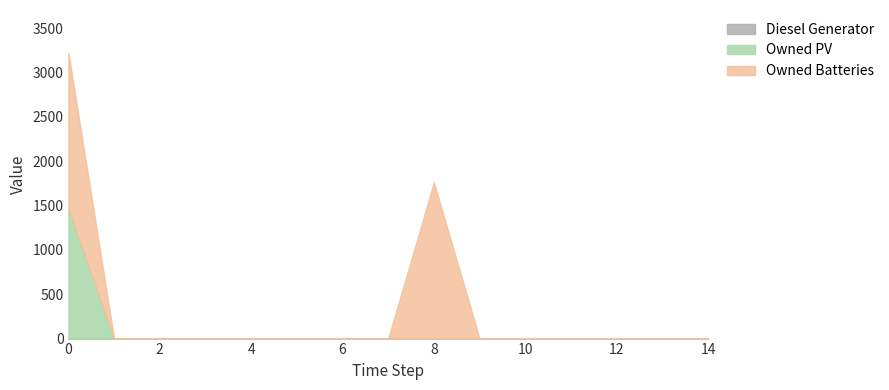

Which series has the widest spread of values?

Owned Batteries